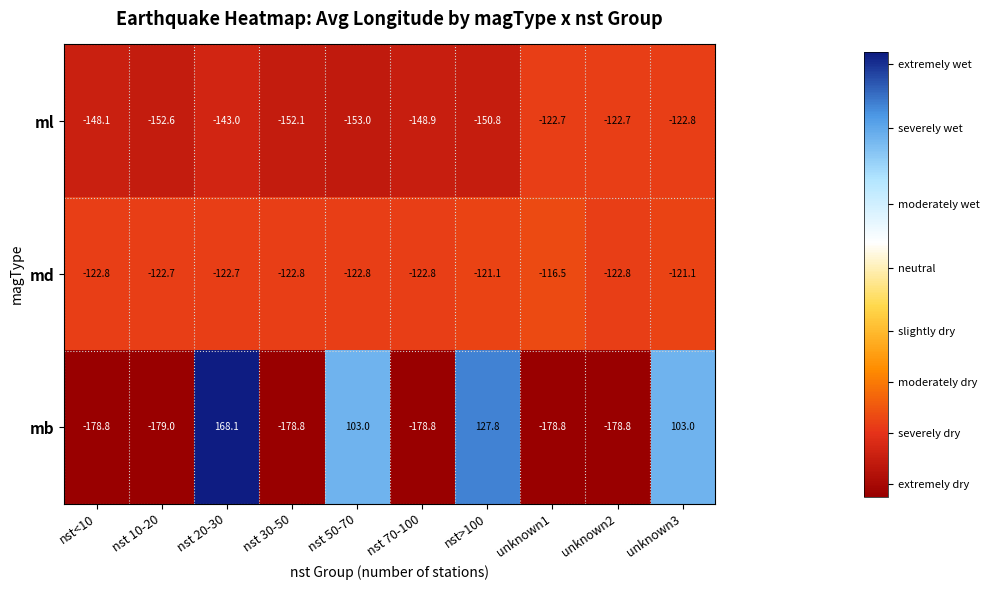

What is the spread (max minus min) of values at nst 70-100?

56.0